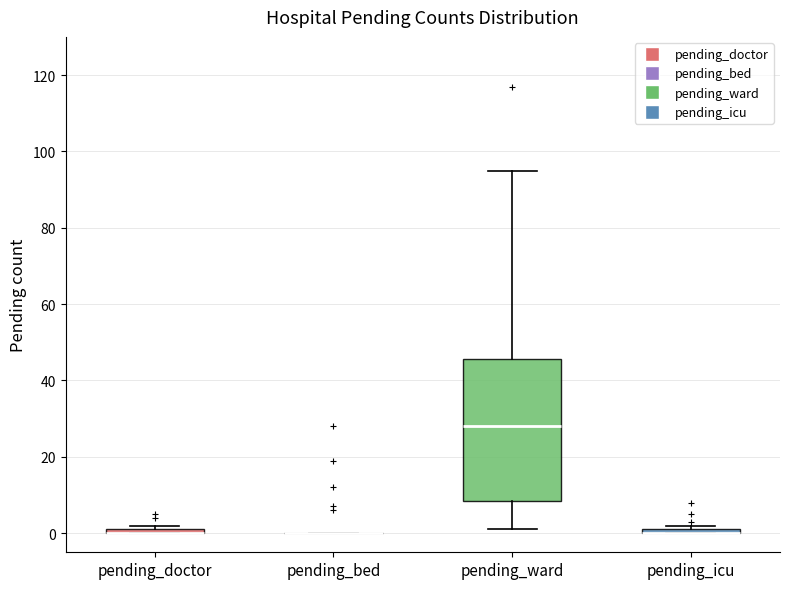

Comparing the boxes themselves (not the whiskers), which one is the tallest?

pending_ward